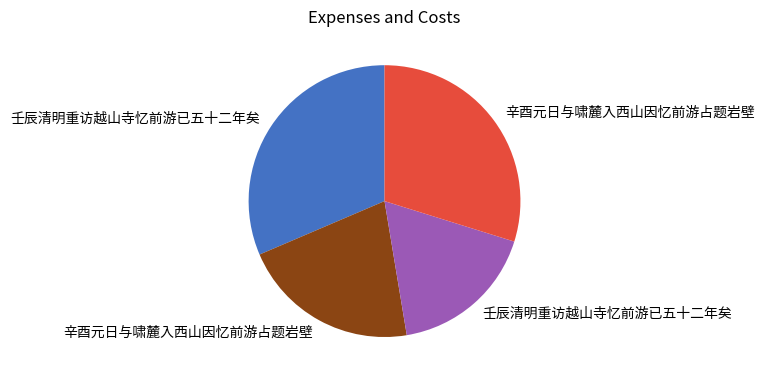

How many slices are in this pie chart?

4